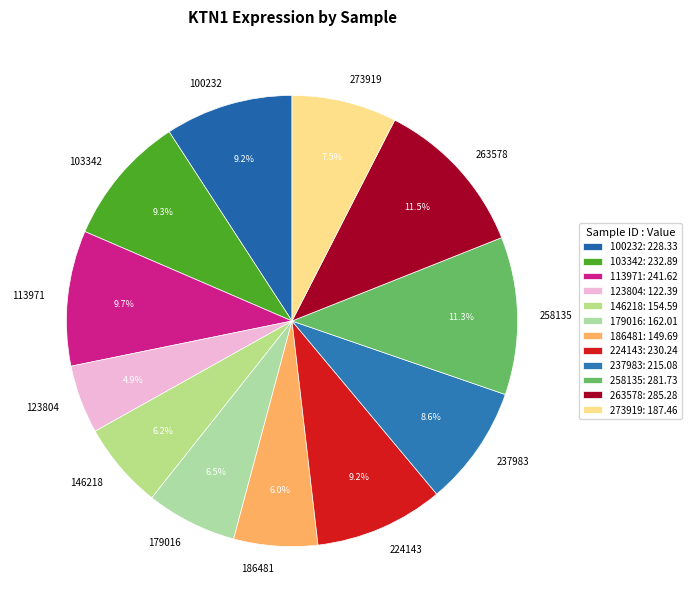

What is the smallest slice in the pie chart?

123804